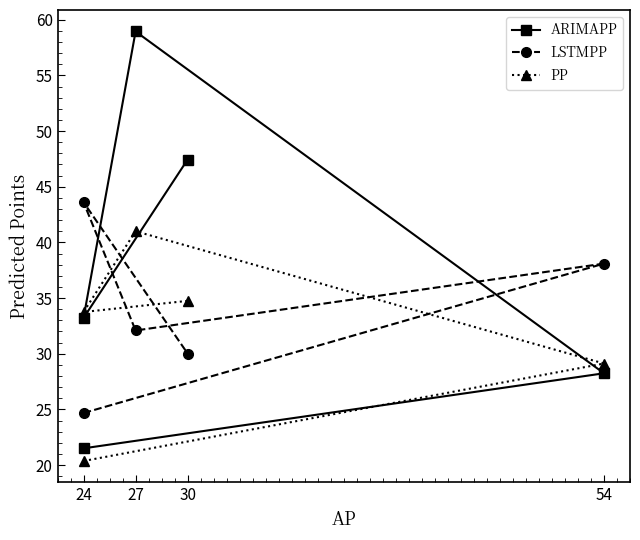

Does the chart display data point markers on the line(s)?

Yes